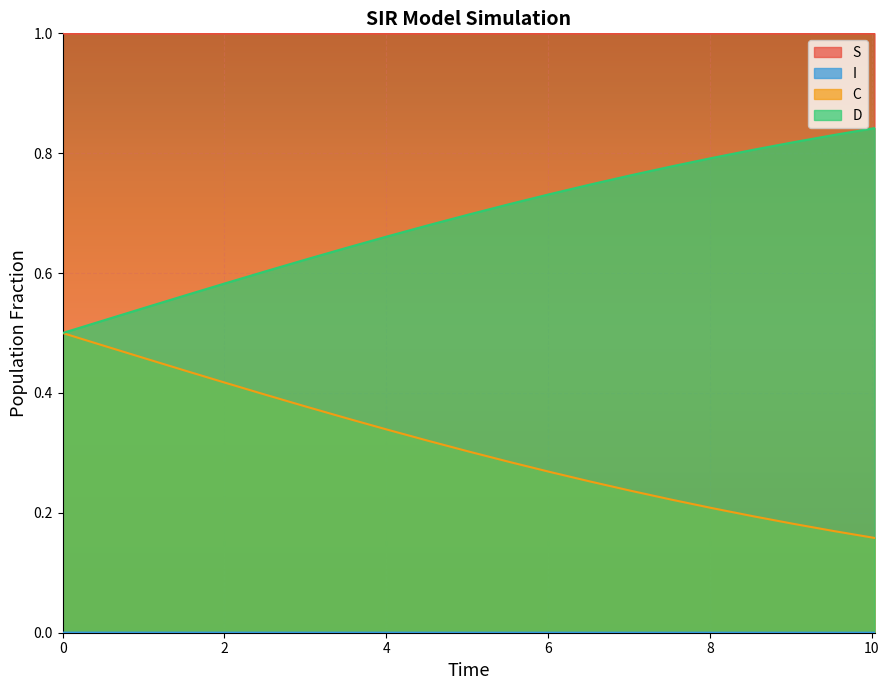

What is the value of the S point at the 16th from the left?

1.0